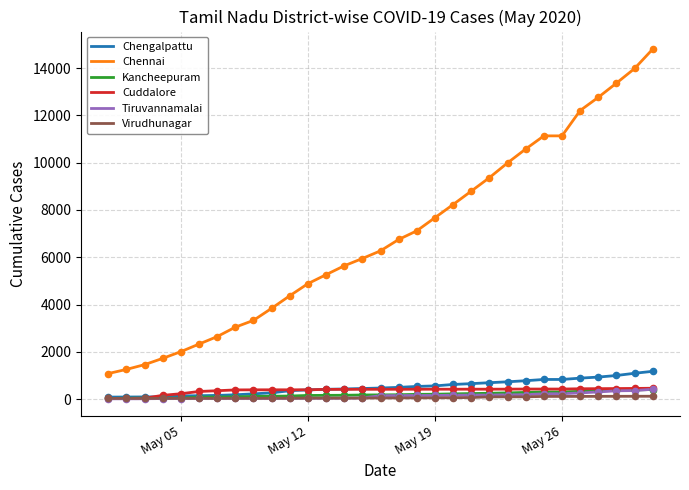

What is the greatest value displayed?

14802